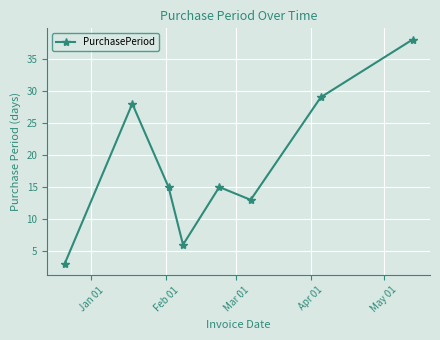

What is the greatest value displayed?

38